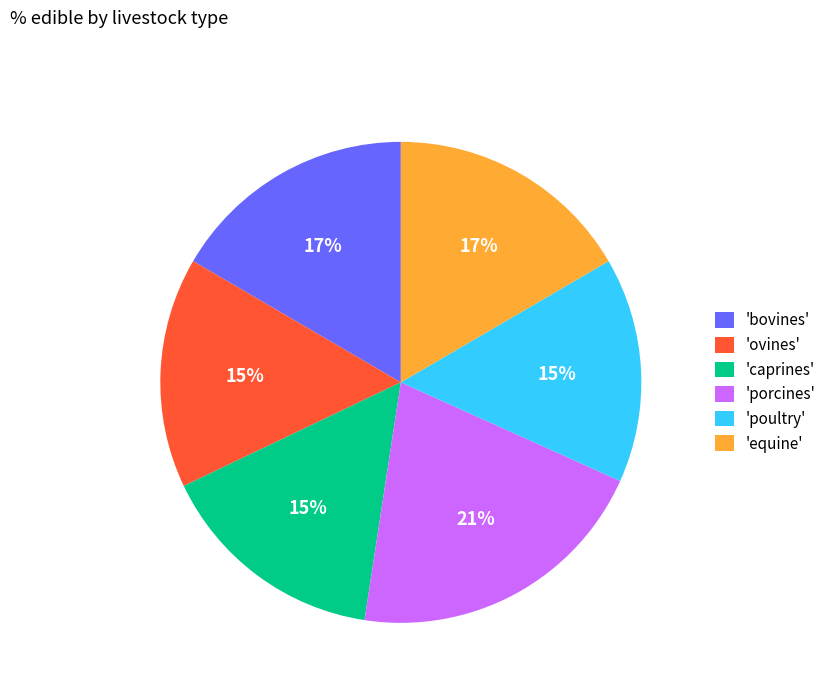

Is there any slice that represents more than half of the pie?

No